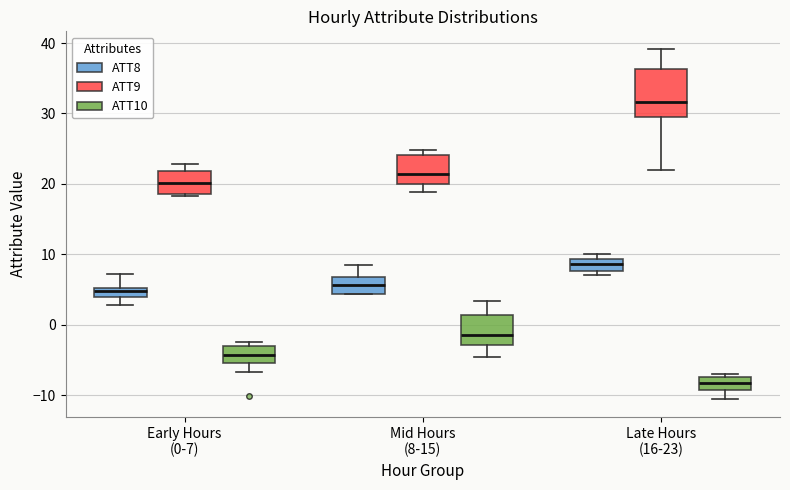

Which box is the tallest, from its lower edge to its upper edge?

Late Hours (16-23) (ATT9)